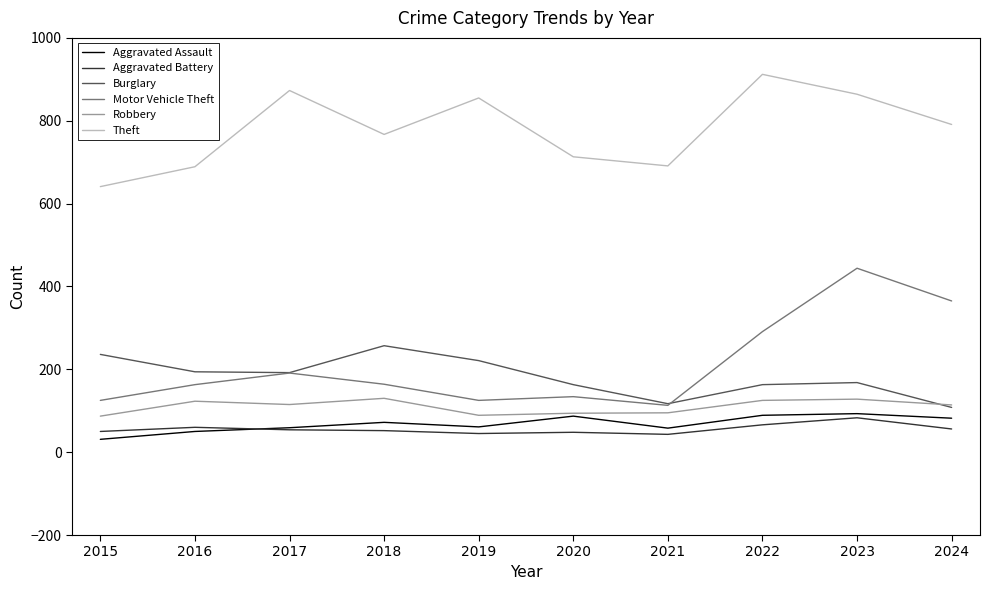

How many lines are shown in the chart?

6